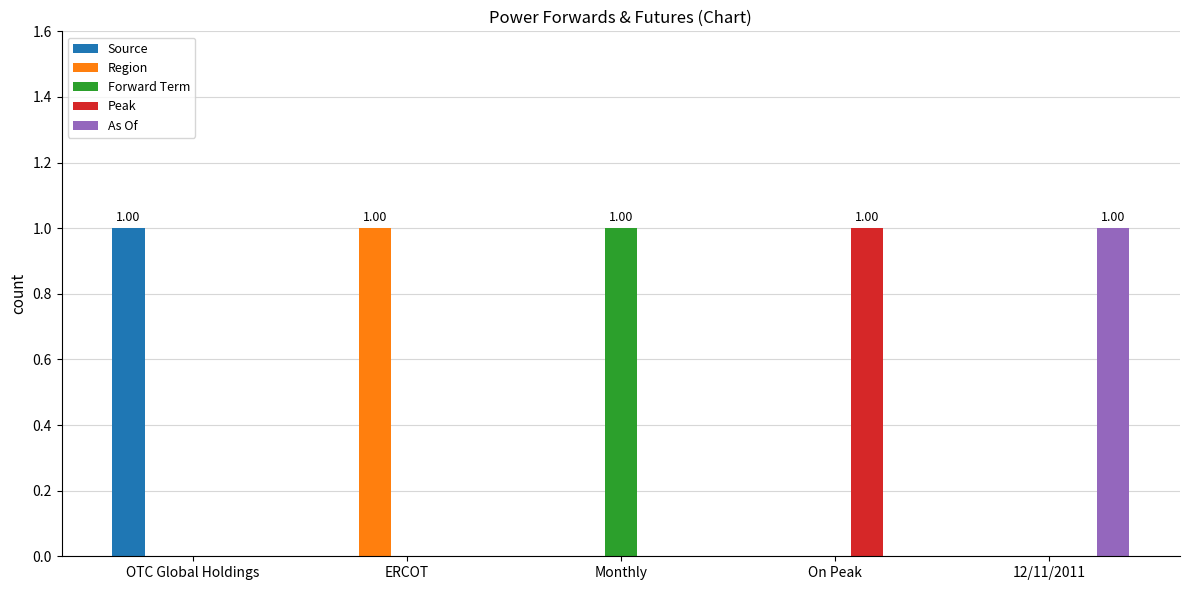

Is the value of Forward Term at Monthly greater than the value of Source at ERCOT?

Yes